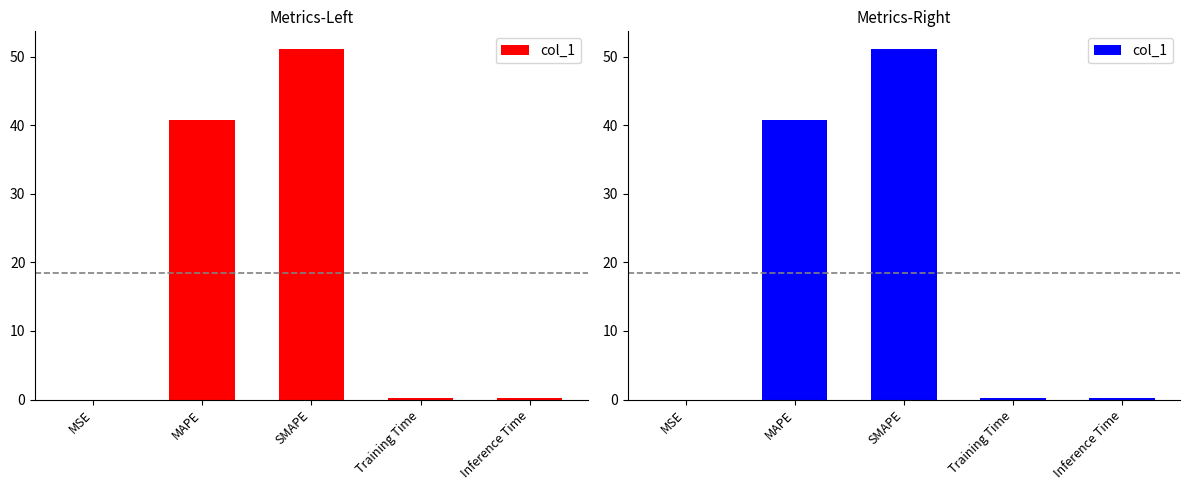

Reading left to right, extract all data points from this chart.

0.0	40.7	51.1	0.2	0.2